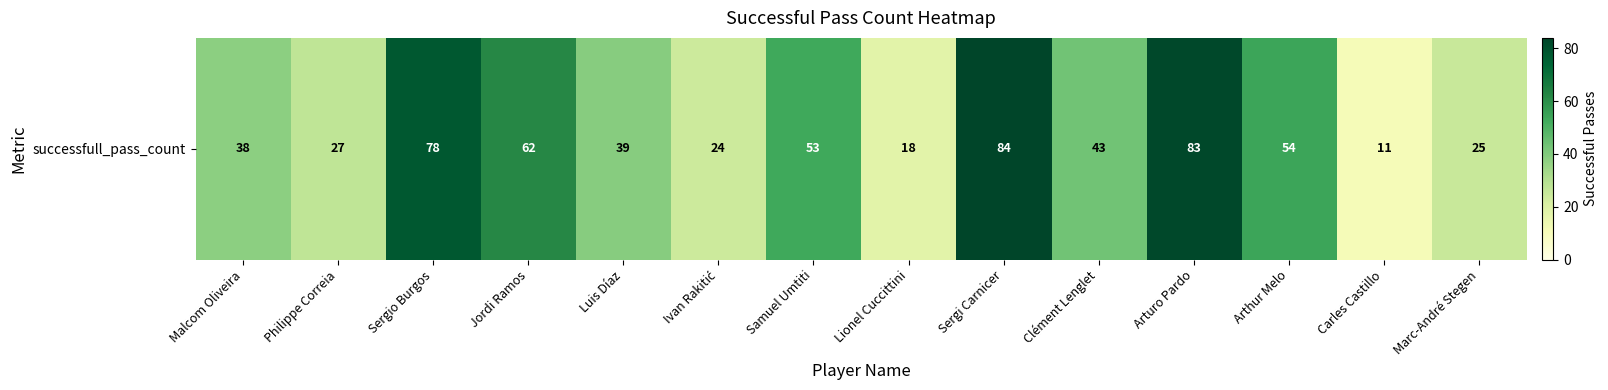

How many values are below 43?

7